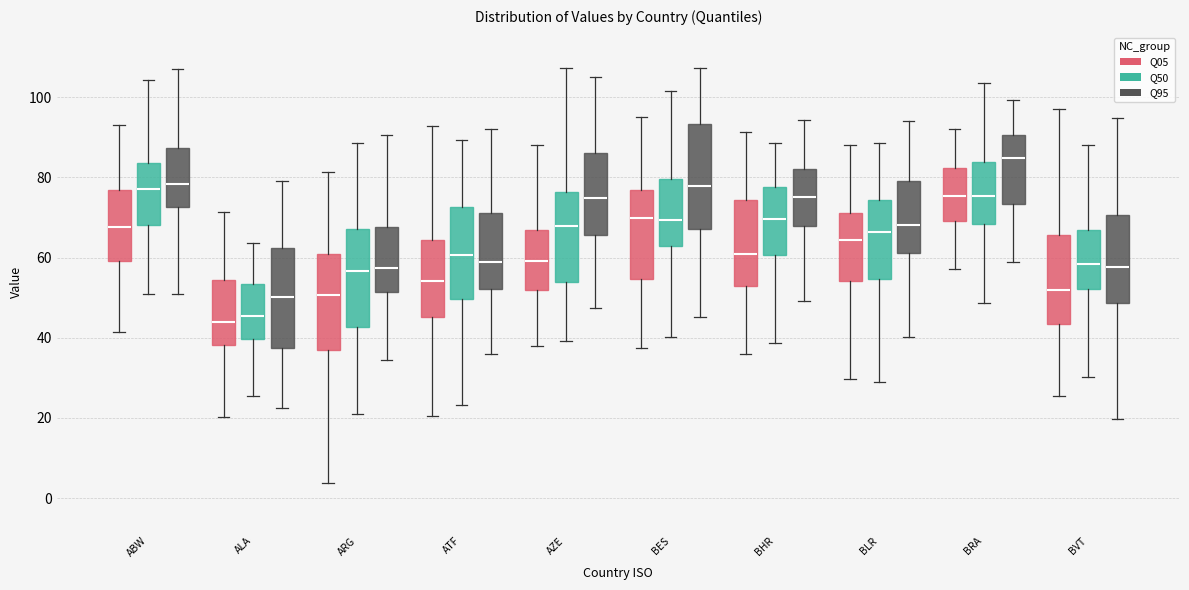

Reading left to right, read every box against the y-axis: the position of its median line, the range the box covers, and the ends of its whiskers. The values are not printed on the chart, so give them approximately, as read against the axis.

ABW (Q05): median 68, box 60 to 76, whiskers 42 to 94
ABW (Q50): median 78, box 68 to 84, whiskers 50 to 104
ABW (Q95): median 78, box 72 to 88, whiskers 50 to 108
ALA (Q05): median 44, box 38 to 54, whiskers 20 to 72
ALA (Q50): median 46, box 40 to 54, whiskers 26 to 64
ALA (Q95): median 50, box 38 to 62, whiskers 22 to 80
ARG (Q05): median 50, box 36 to 60, whiskers 4 to 82
ARG (Q50): median 56, box 42 to 68, whiskers 22 to 88
ARG (Q95): median 58, box 52 to 68, whiskers 34 to 90
ATF (Q05): median 54, box 46 to 64, whiskers 20 to 92
ATF (Q50): median 60, box 50 to 72, whiskers 24 to 90
ATF (Q95): median 58, box 52 to 72, whiskers 36 to 92
AZE (Q05): median 60, box 52 to 66, whiskers 38 to 88
AZE (Q50): median 68, box 54 to 76, whiskers 40 to 108
AZE (Q95): median 74, box 66 to 86, whiskers 48 to 106
BES (Q05): median 70, box 54 to 76, whiskers 38 to 94
BES (Q50): median 70, box 62 to 80, whiskers 40 to 102
BES (Q95): median 78, box 68 to 94, whiskers 46 to 108
BHR (Q05): median 60, box 54 to 74, whiskers 36 to 92
BHR (Q50): median 70, box 60 to 78, whiskers 38 to 88
BHR (Q95): median 76, box 68 to 82, whiskers 50 to 94
BLR (Q05): median 64, box 54 to 72, whiskers 30 to 88
BLR (Q50): median 66, box 54 to 74, whiskers 30 to 88
BLR (Q95): median 68, box 62 to 80, whiskers 40 to 94
BRA (Q05): median 76, box 70 to 82, whiskers 58 to 92
BRA (Q50): median 76, box 68 to 84, whiskers 48 to 104
BRA (Q95): median 84, box 74 to 90, whiskers 58 to 100
BVT (Q05): median 52, box 44 to 66, whiskers 26 to 98
BVT (Q50): median 58, box 52 to 68, whiskers 30 to 88
BVT (Q95): median 58, box 48 to 70, whiskers 20 to 94